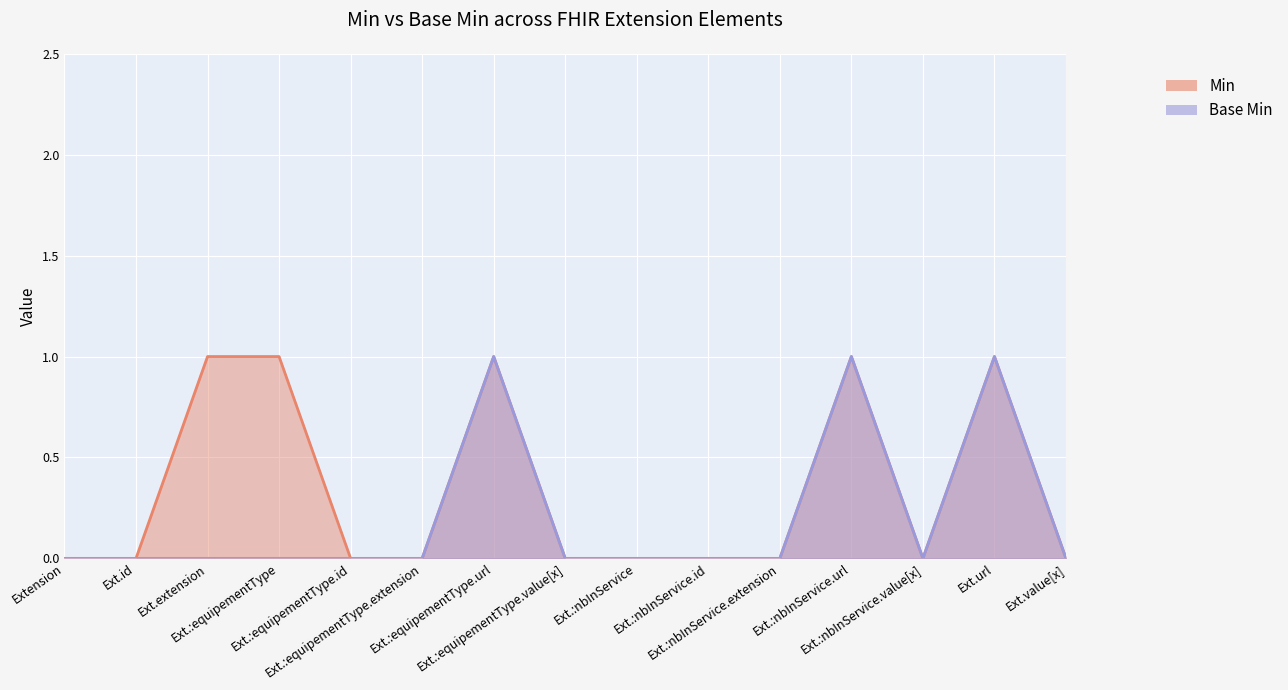

Rank the series by their average value, from highest to lowest.

Min, Base Min